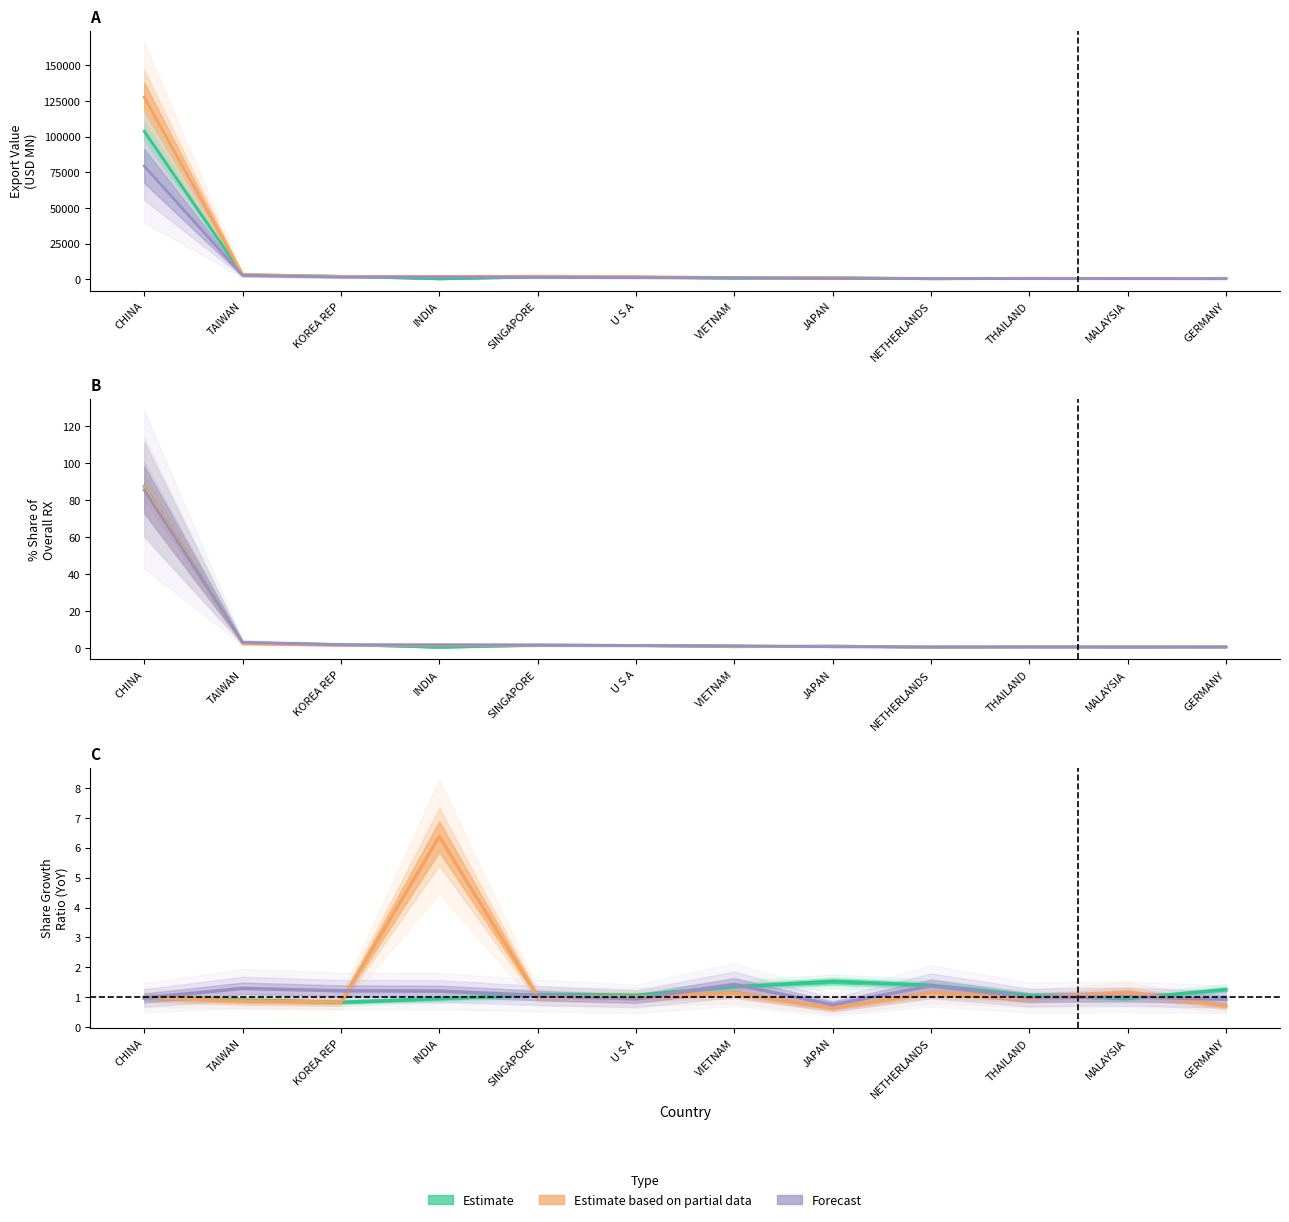

Which series changed the most between MALAYSIA and GERMANY?

201712